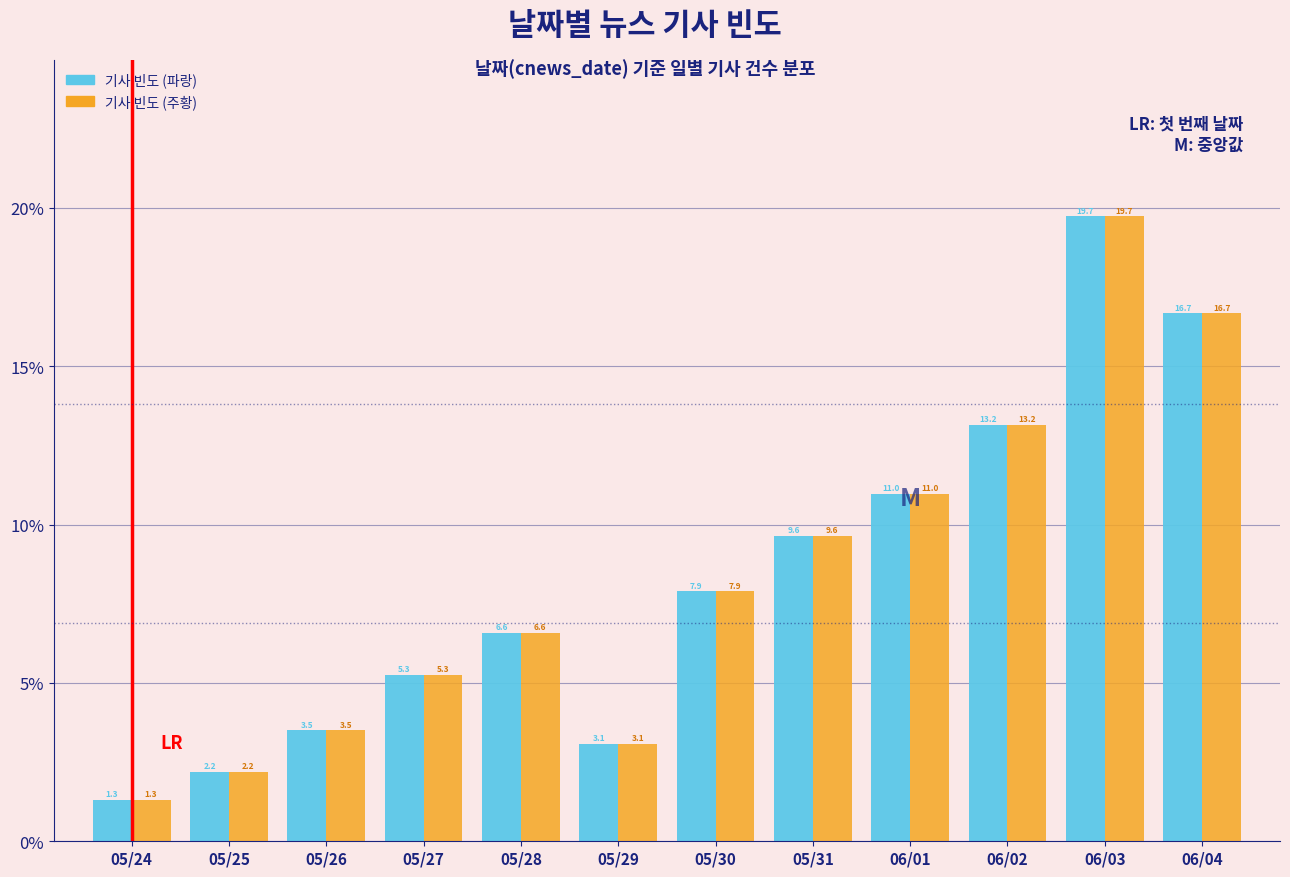

Reading right to left, list all the values displayed in this chart.

기사 빈도 (파랑): 06/04=16.7	06/03=19.7	06/02=13.2	06/01=11.0	05/31=9.6	05/30=7.9	05/29=3.1	05/28=6.6	05/27=5.3	05/26=3.5	05/25=2.2	05/24=1.3
기사 빈도 (주황): 06/04=16.7	06/03=19.7	06/02=13.2	06/01=11.0	05/31=9.6	05/30=7.9	05/29=3.1	05/28=6.6	05/27=5.3	05/26=3.5	05/25=2.2	05/24=1.3